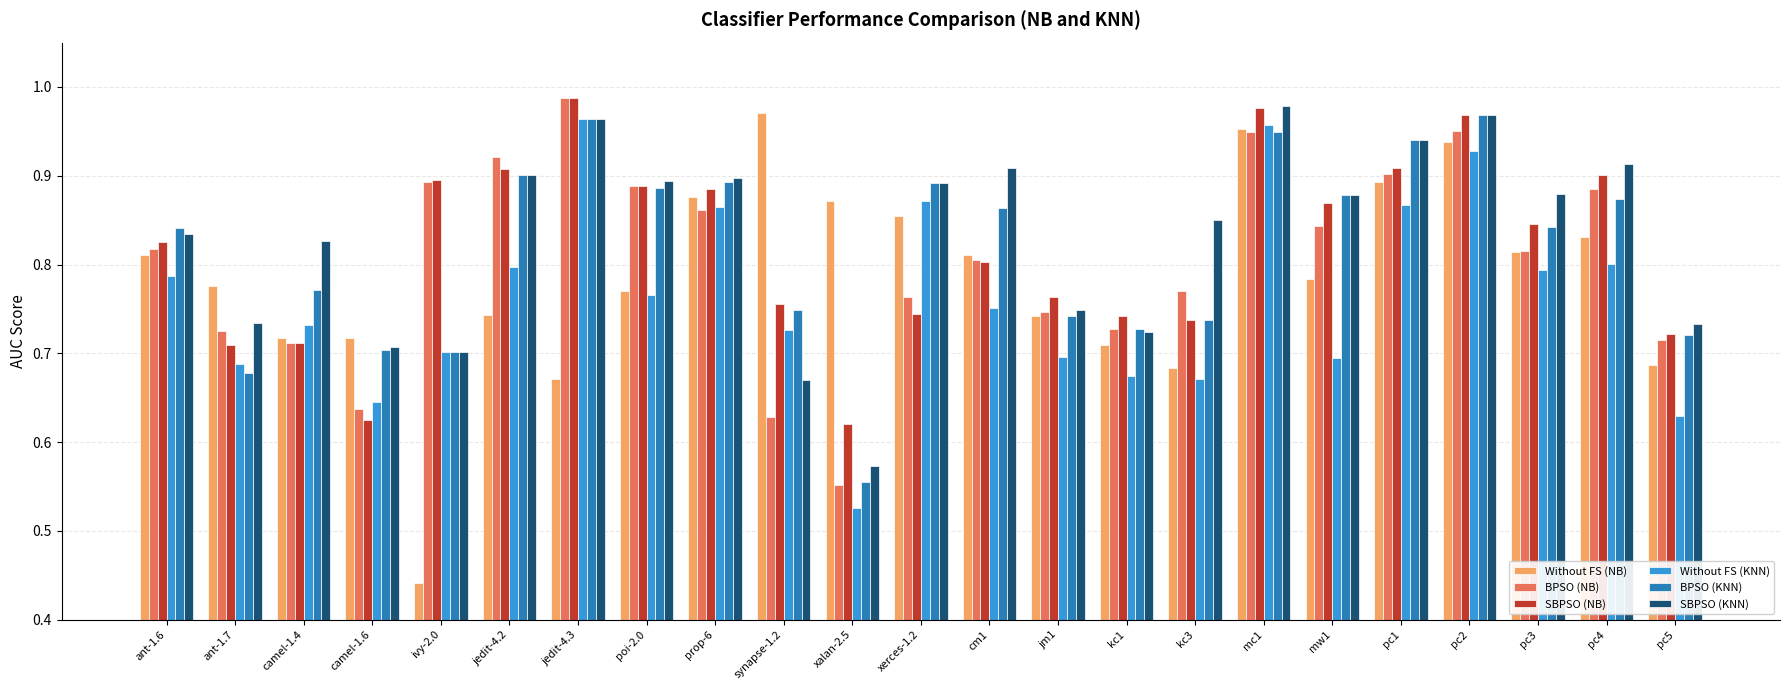

Does the chart contain any negative values?

No